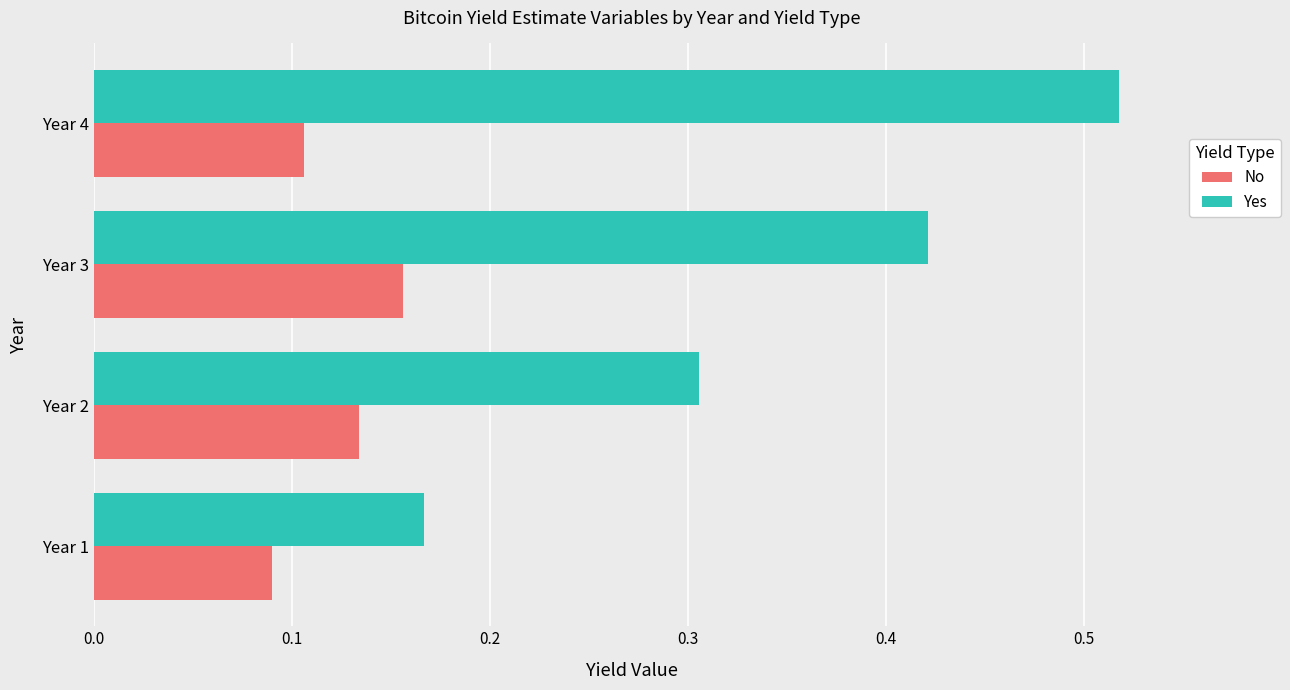

Is it true that Yes equals 0.4 at Year 2?

False